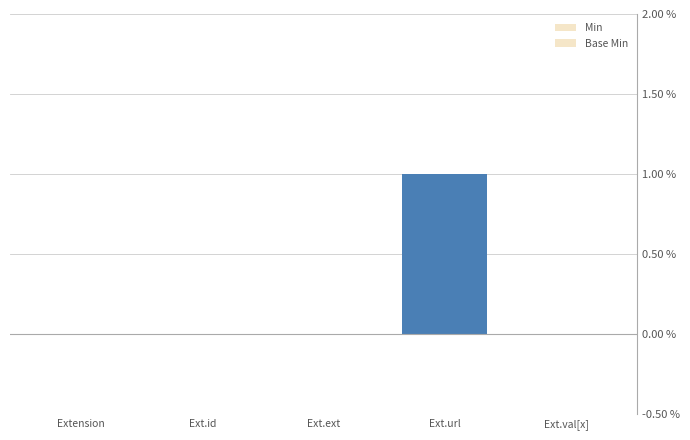

How many data points does each series have?

5